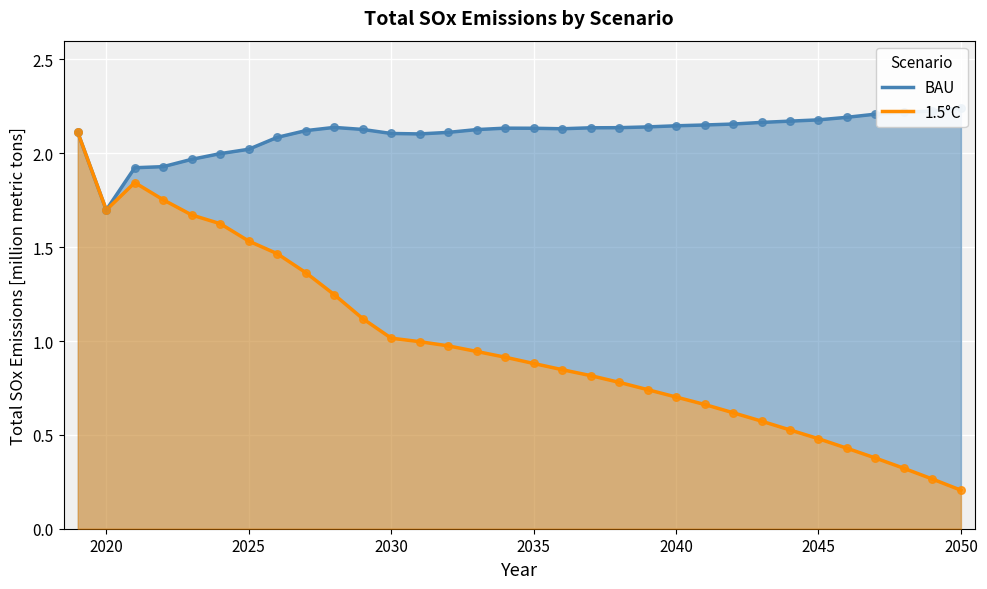

Which series contains the highest Y value?

BAU